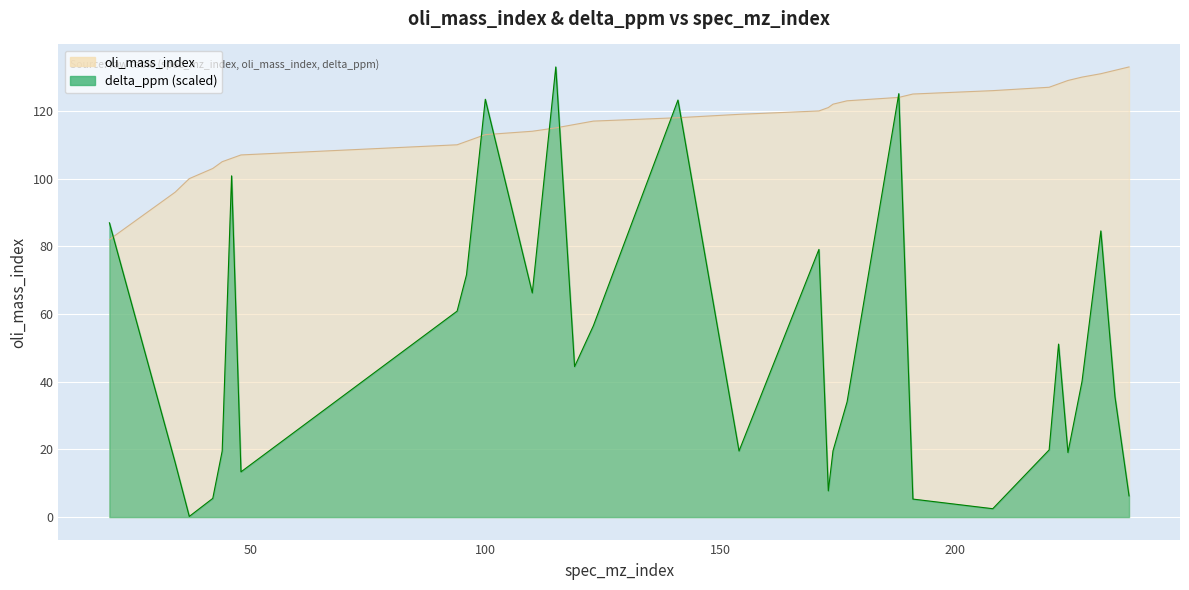

Is it true that oli_mass_index equals 117.0 at 123?

True